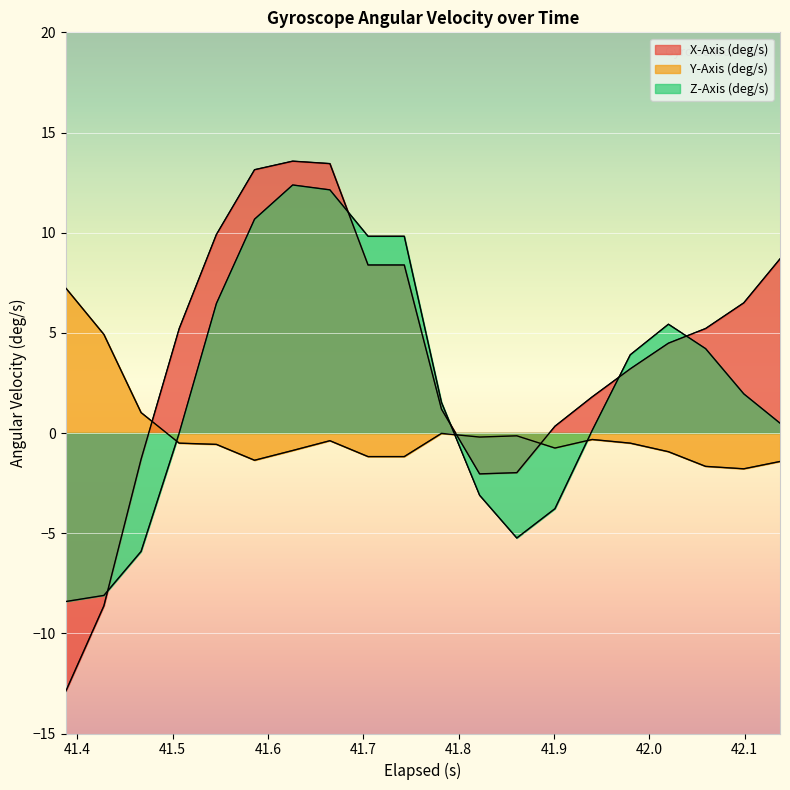

Which series has the largest total across all categories?

X-Axis (deg/s)